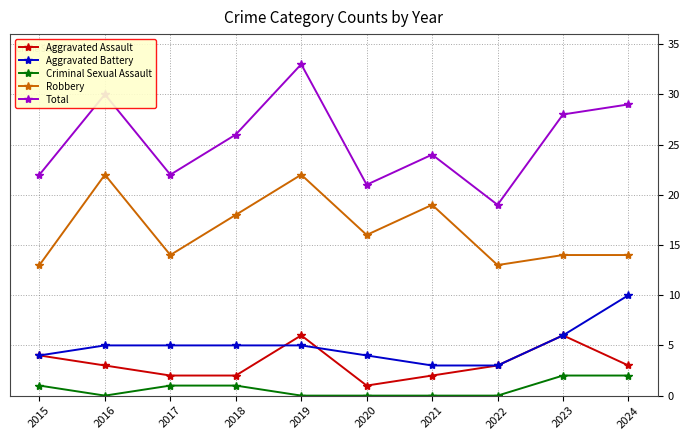

What is the highest value of the Criminal Sexual Assault series?

2